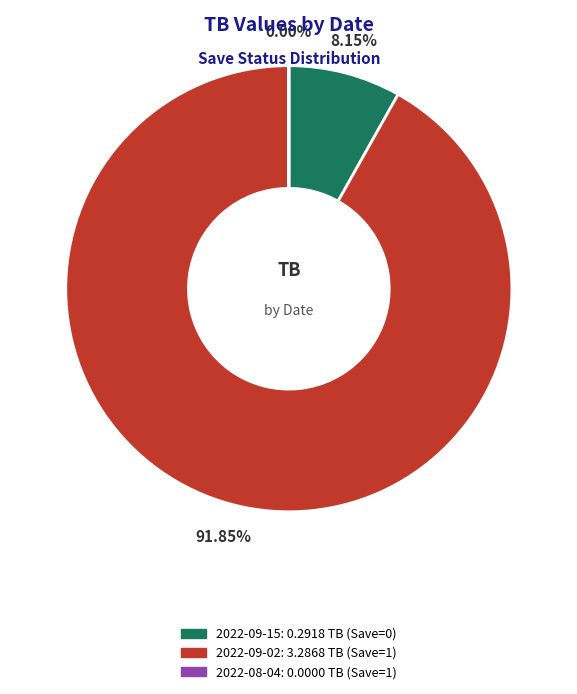

Does any single category account for the majority?

Yes